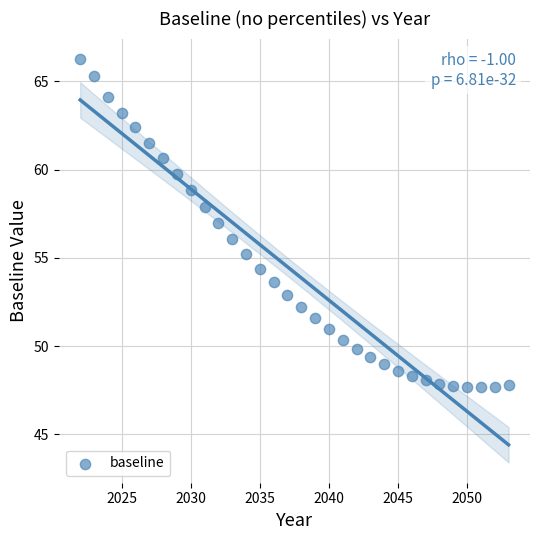

What is the range of Y values (max minus min)?

18.6